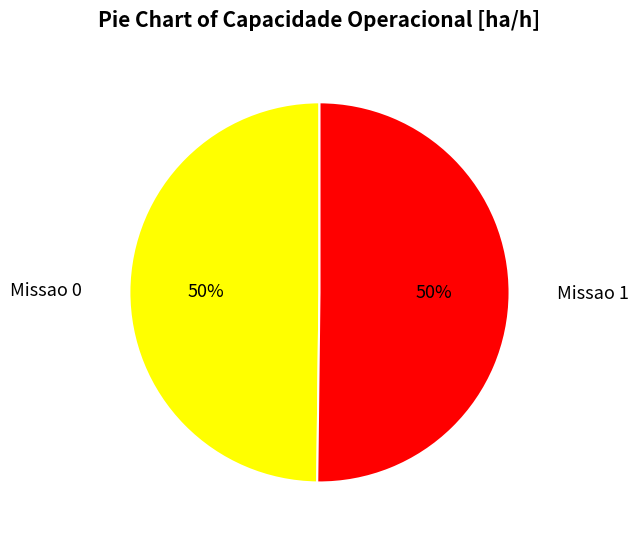

To the nearest percent, what portion does Missao 0 represent?

50%